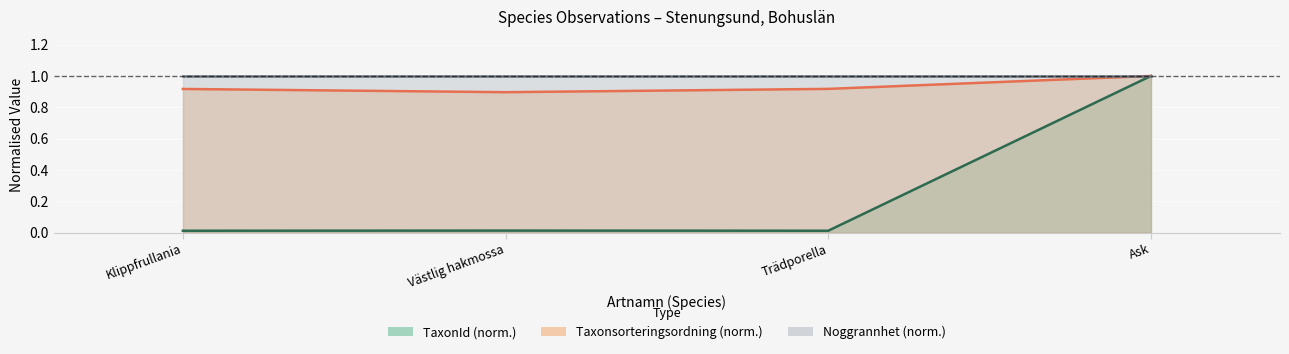

List the labels in order of Taxonsorteringsordning value, largest first.

Ask, Trädporella, Klippfrullania, Västlig hakmossa